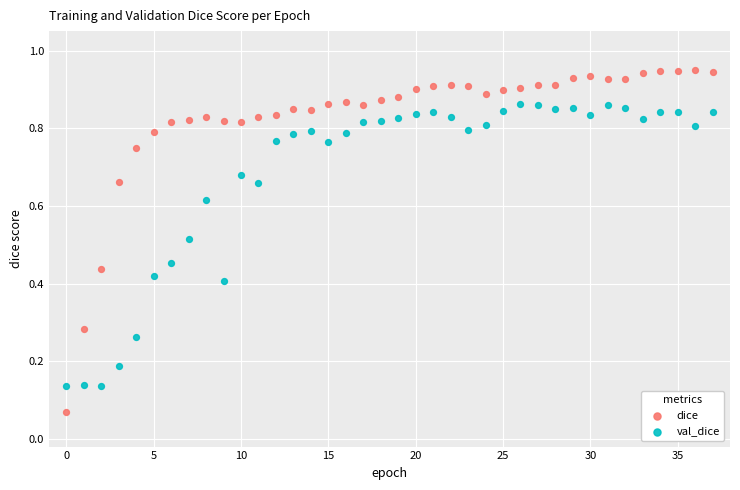

Which series reaches the maximum Y coordinate?

dice